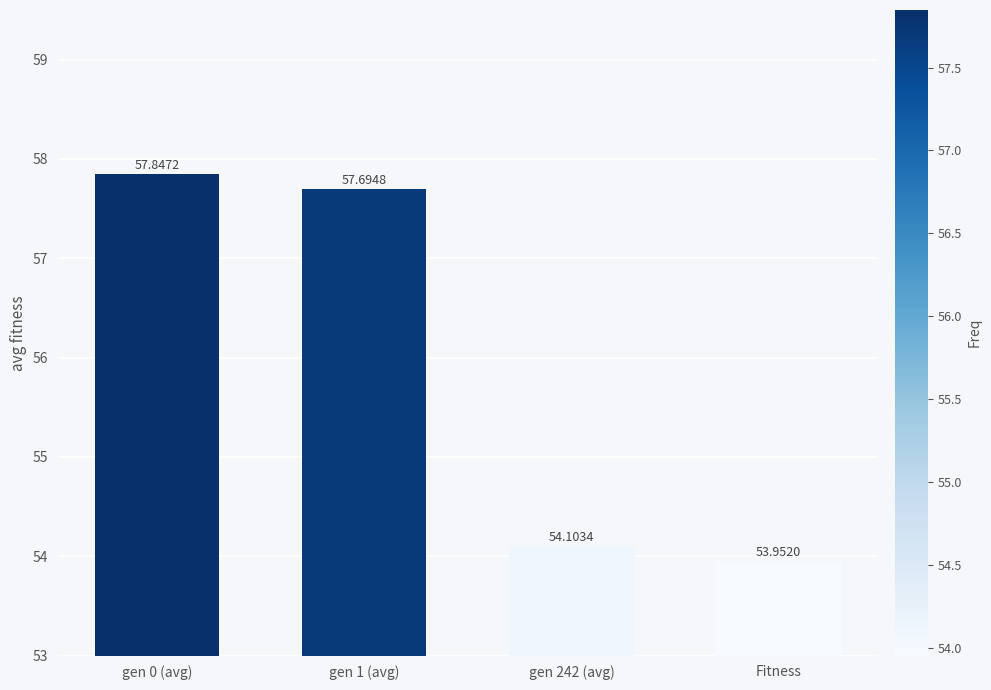

What is the change in value from gen 0 (avg) to gen 242 (avg)?

-3.7